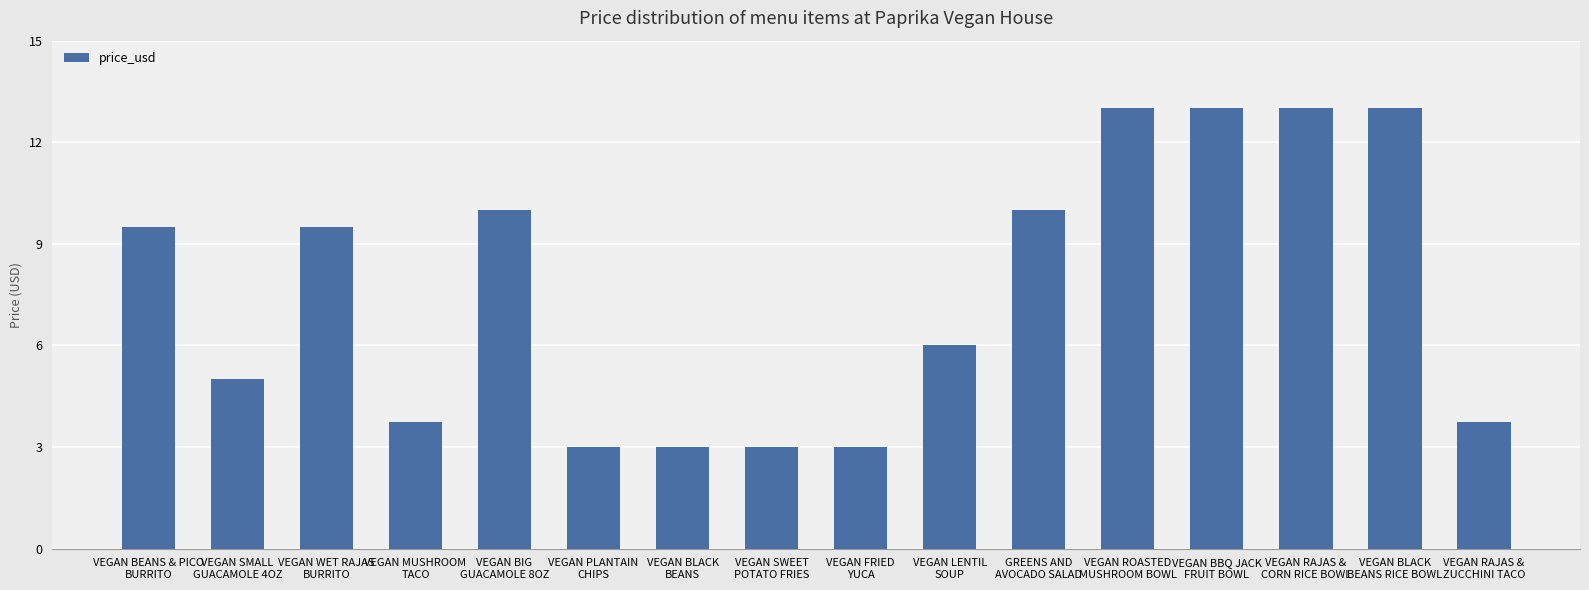

What is the smallest value displayed?

3.0